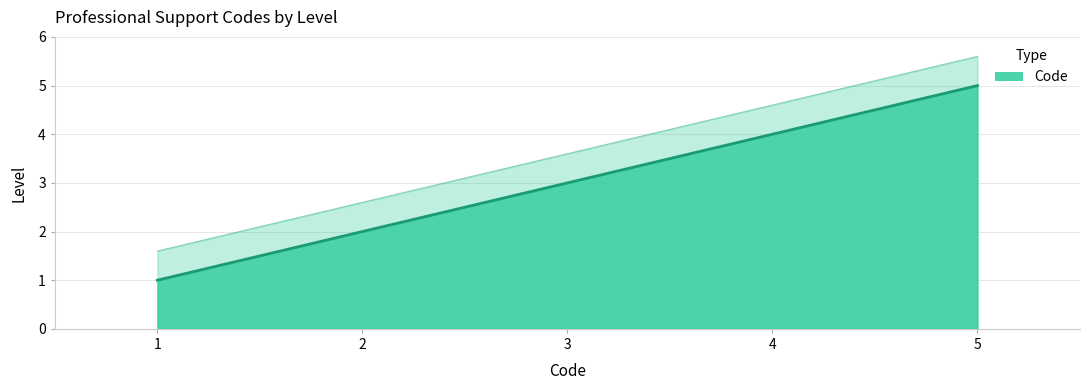

What is the average value?

3